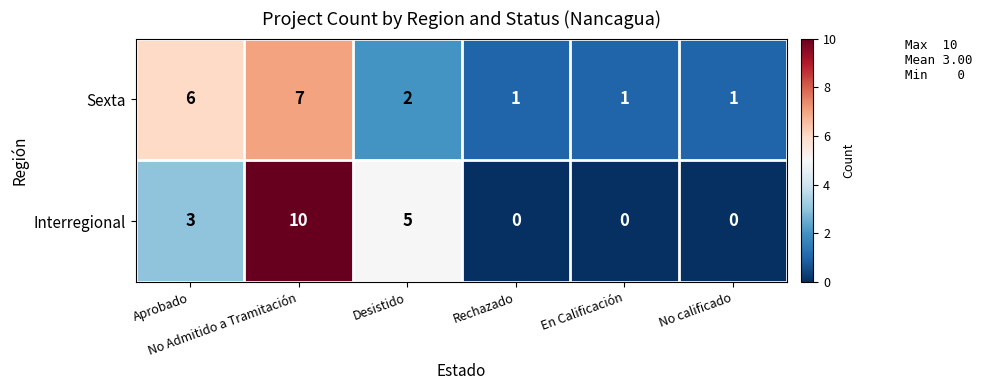

How many values in the Interregional series are below 3?

3